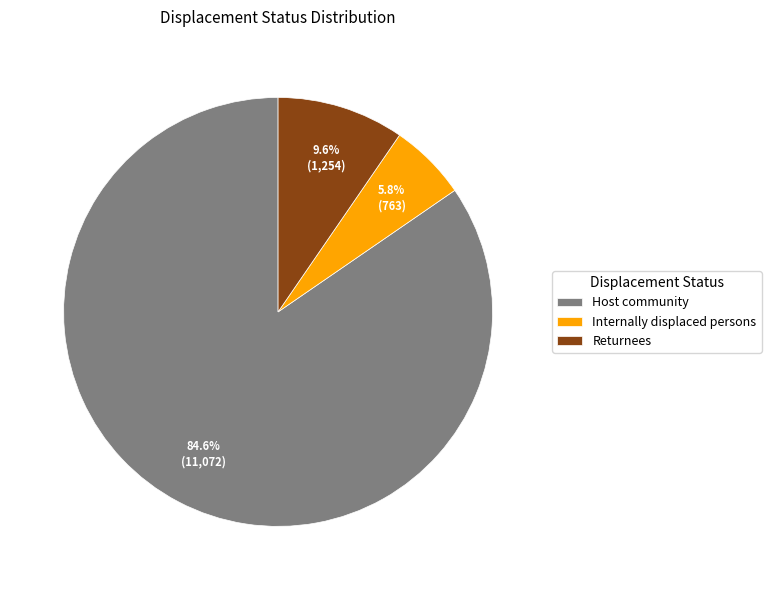

How many slices are in this pie chart?

3